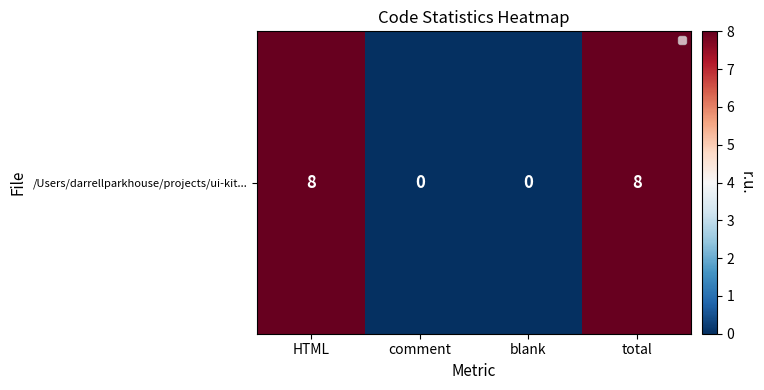

Count the values in the range 0 to 8.

4